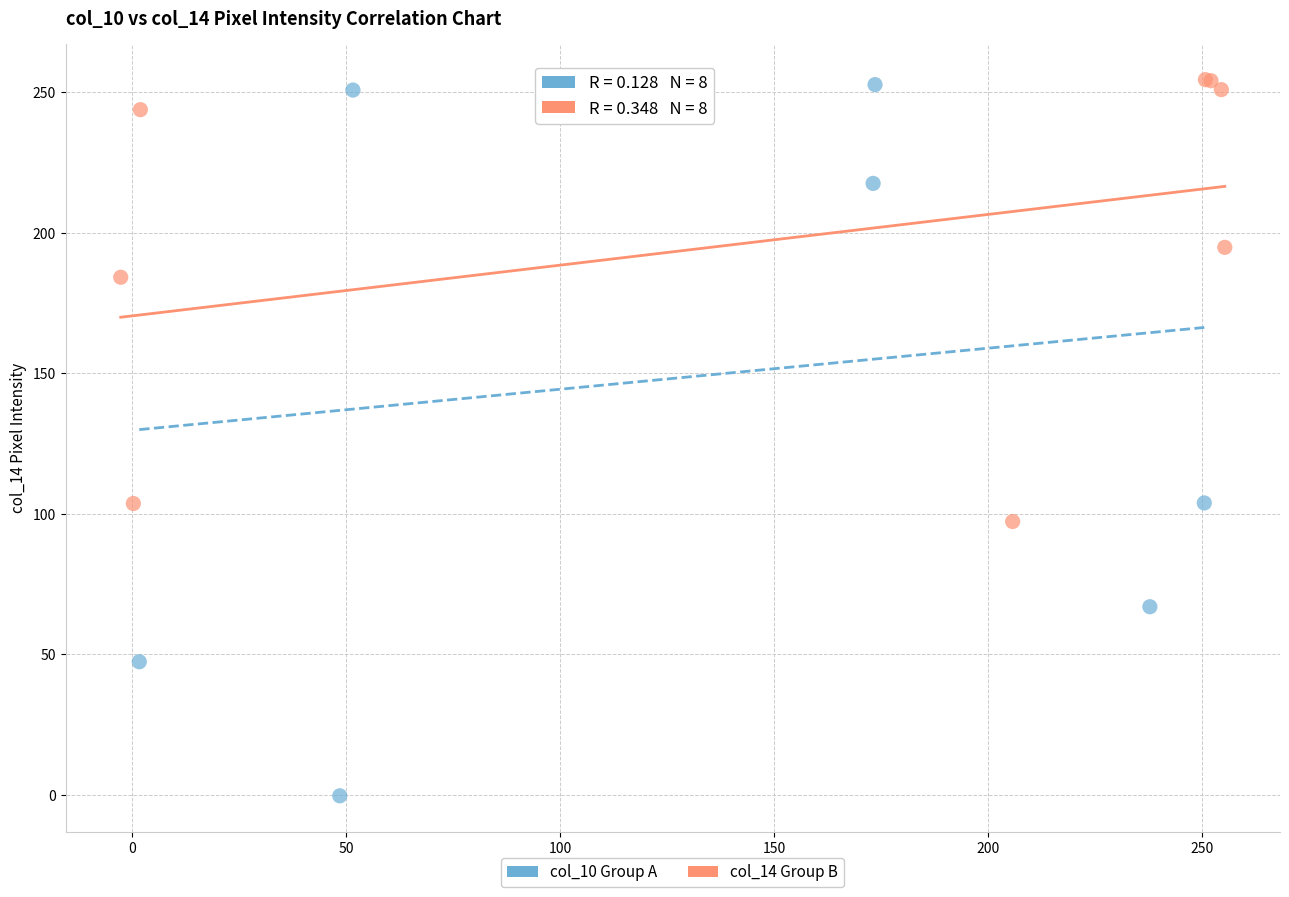

Which series has the largest Y range (max minus min)?

col_10 Group A